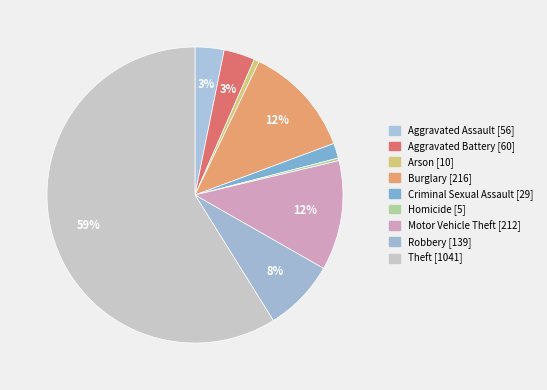

How many segments does this pie chart have?

9